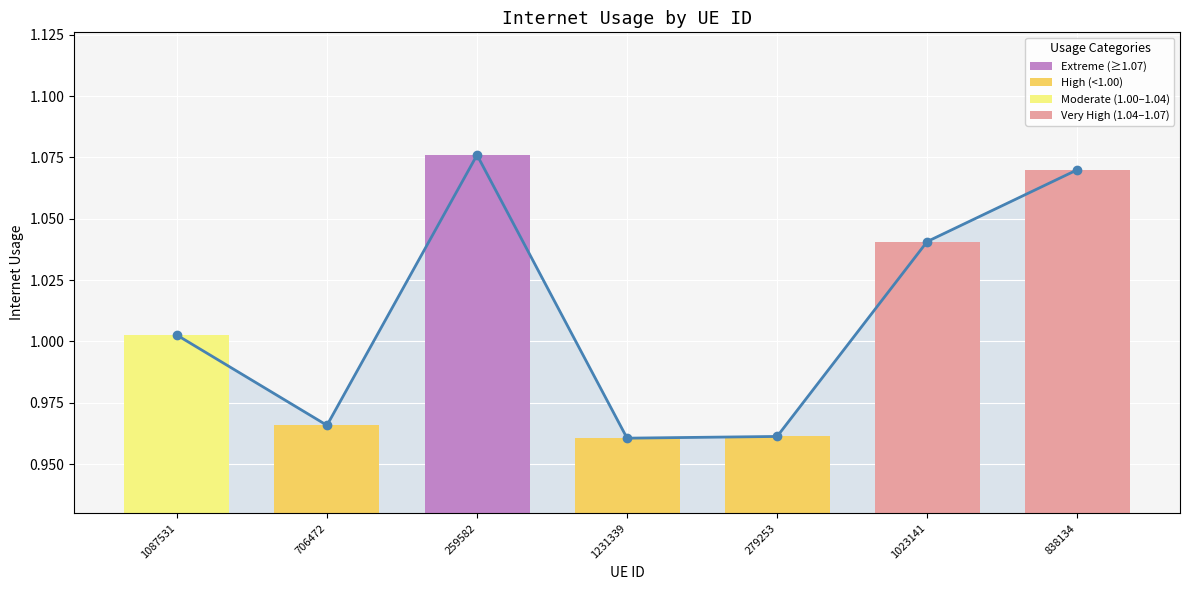

List the labels in order of value, smallest first.

1231339, 279253, 706472, 1087531, 1023141, 838134, 259582